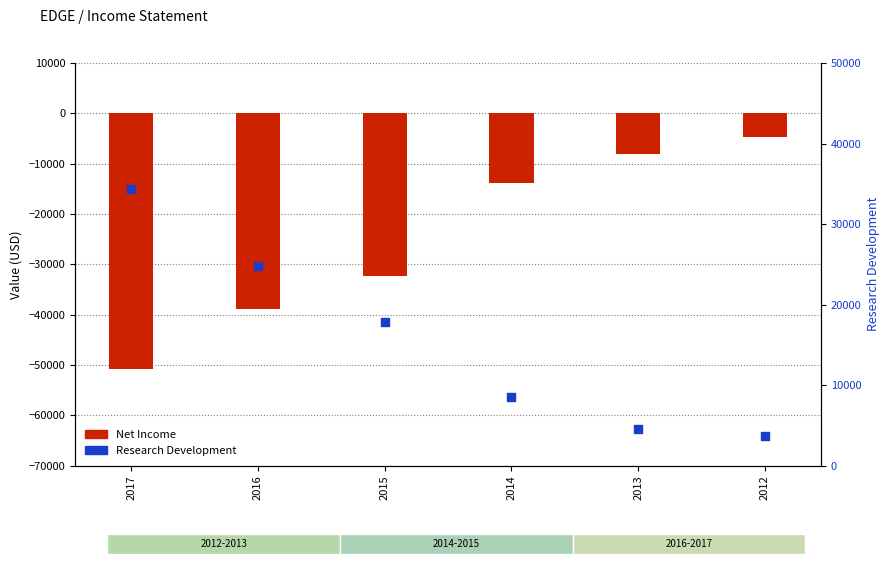

Which series has the largest Y range (max minus min)?

Net Income